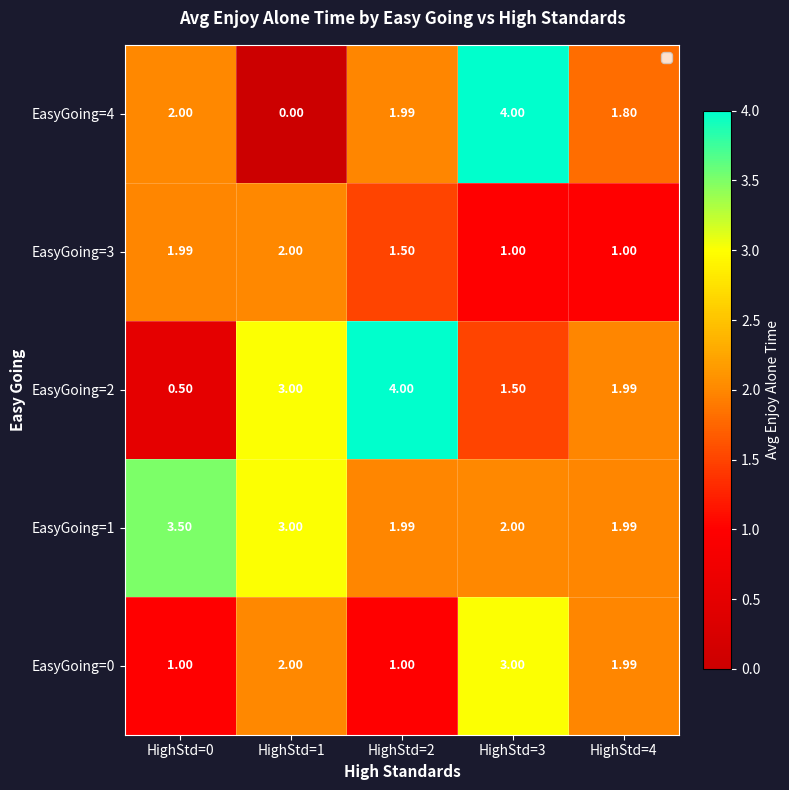

Count the number of data series in this chart.

5